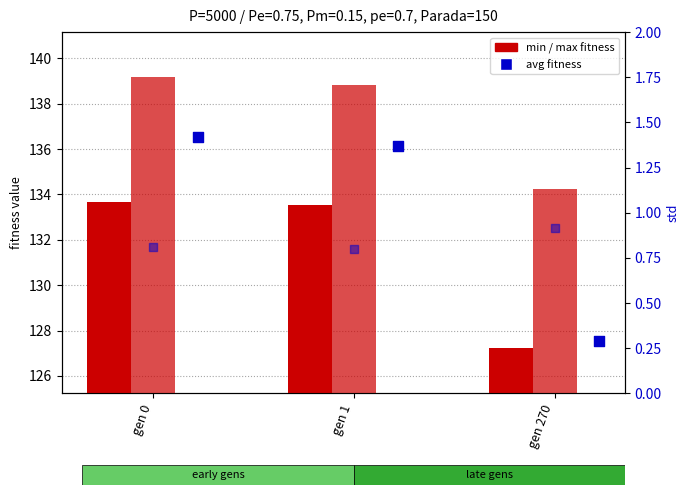

At which category is the sum across all series the highest?

gen 0